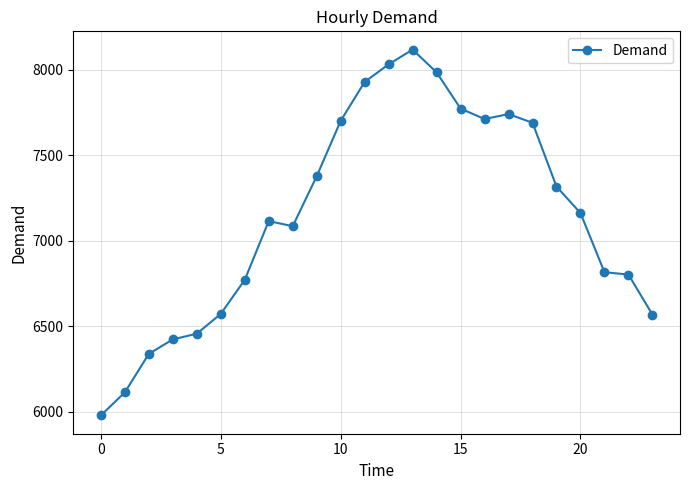

What is the difference between the second highest and minimum values?

2054